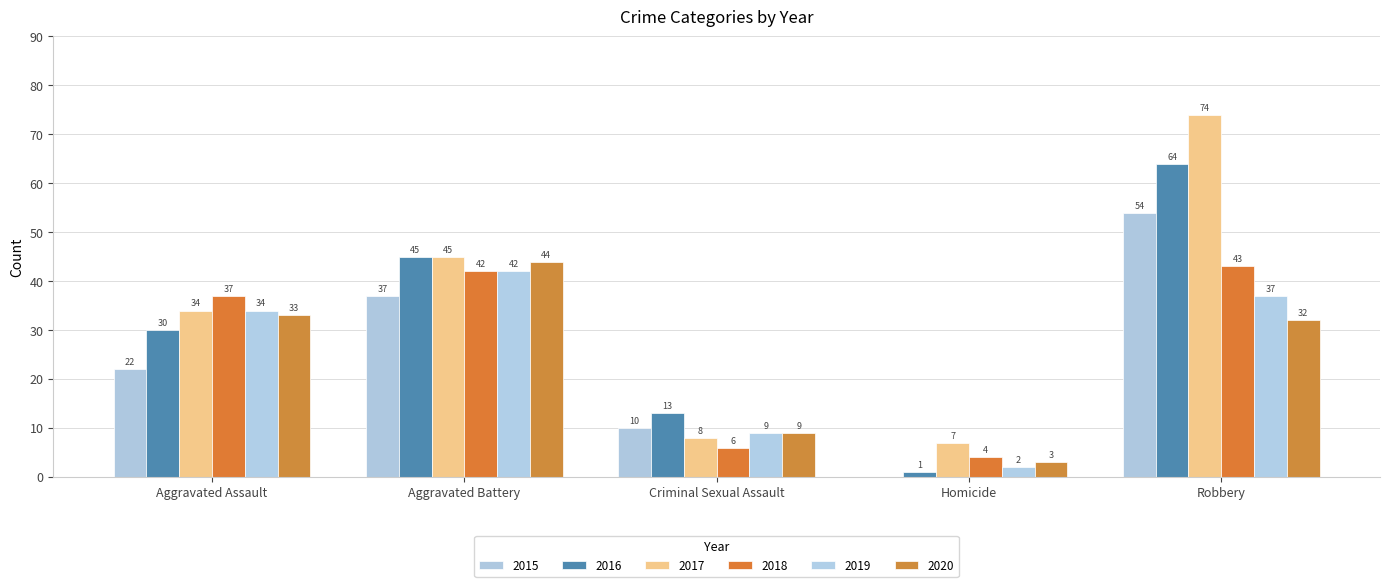

Which series has the largest total across all categories?

2017